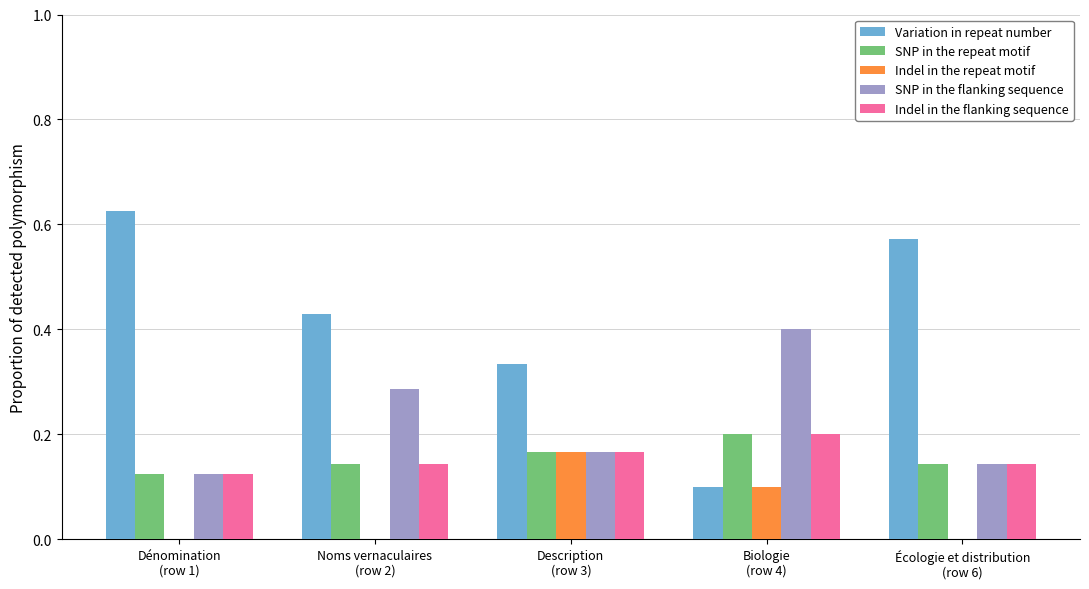

Which series has the largest total across all categories?

Variation in repeat number